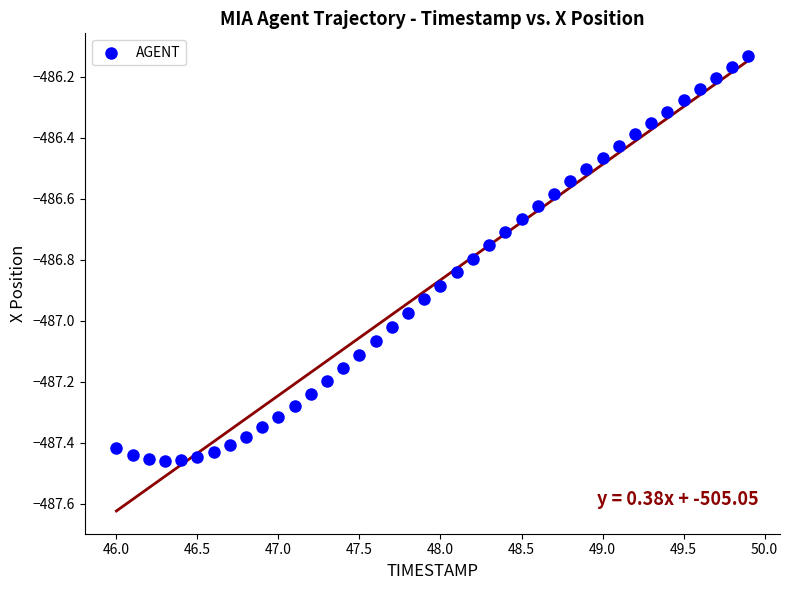

What is the range of Y values (max minus min)?

1.3